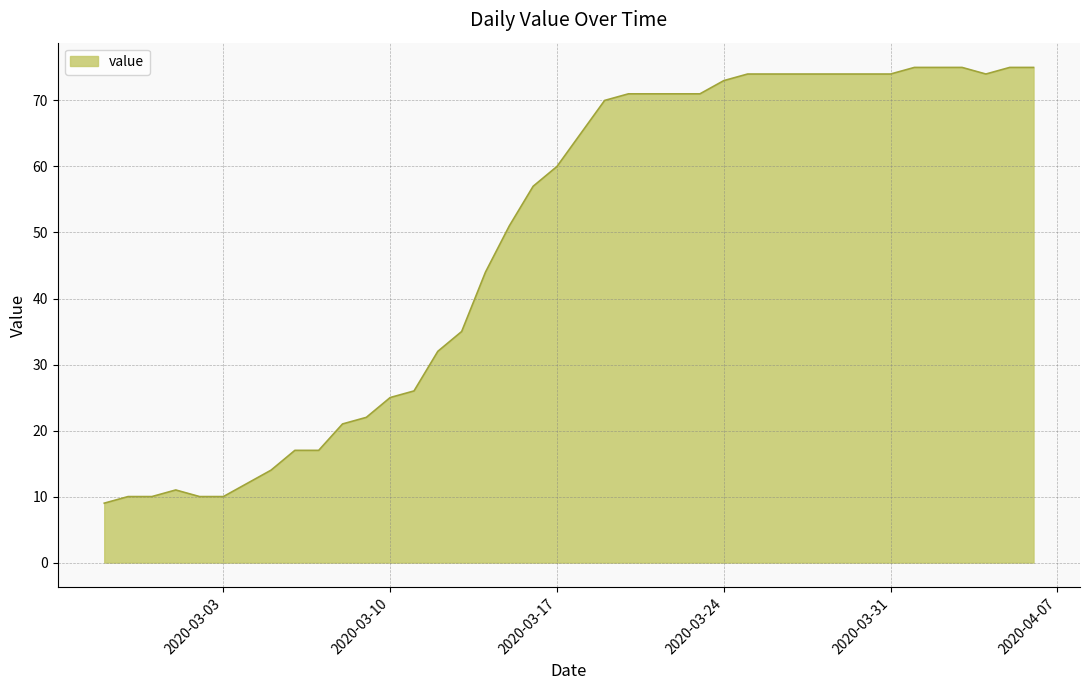

What is the maximum value shown in the chart?

75